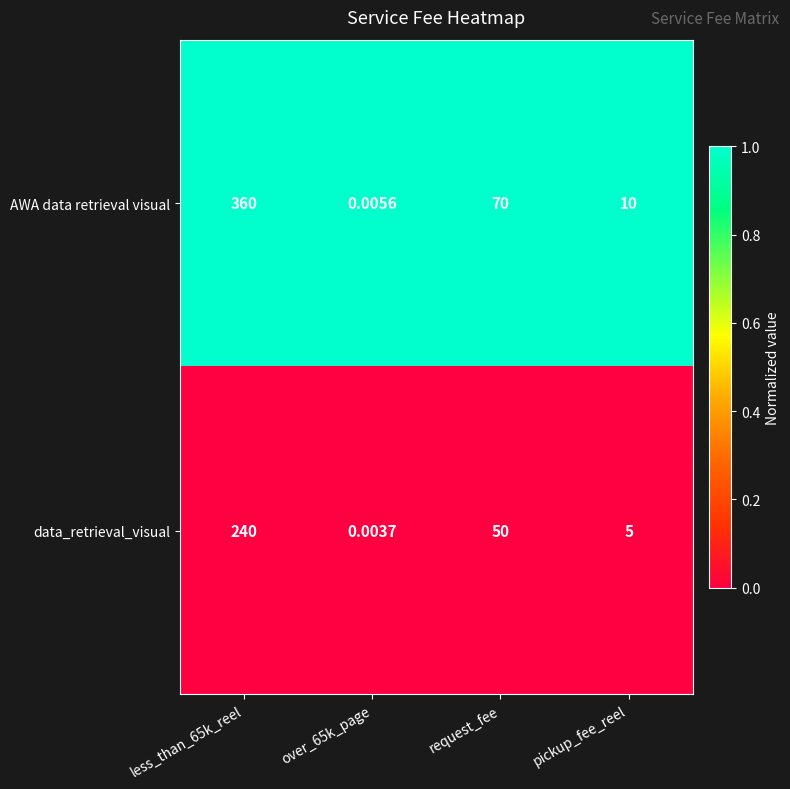

What is the greatest value displayed?

360.0